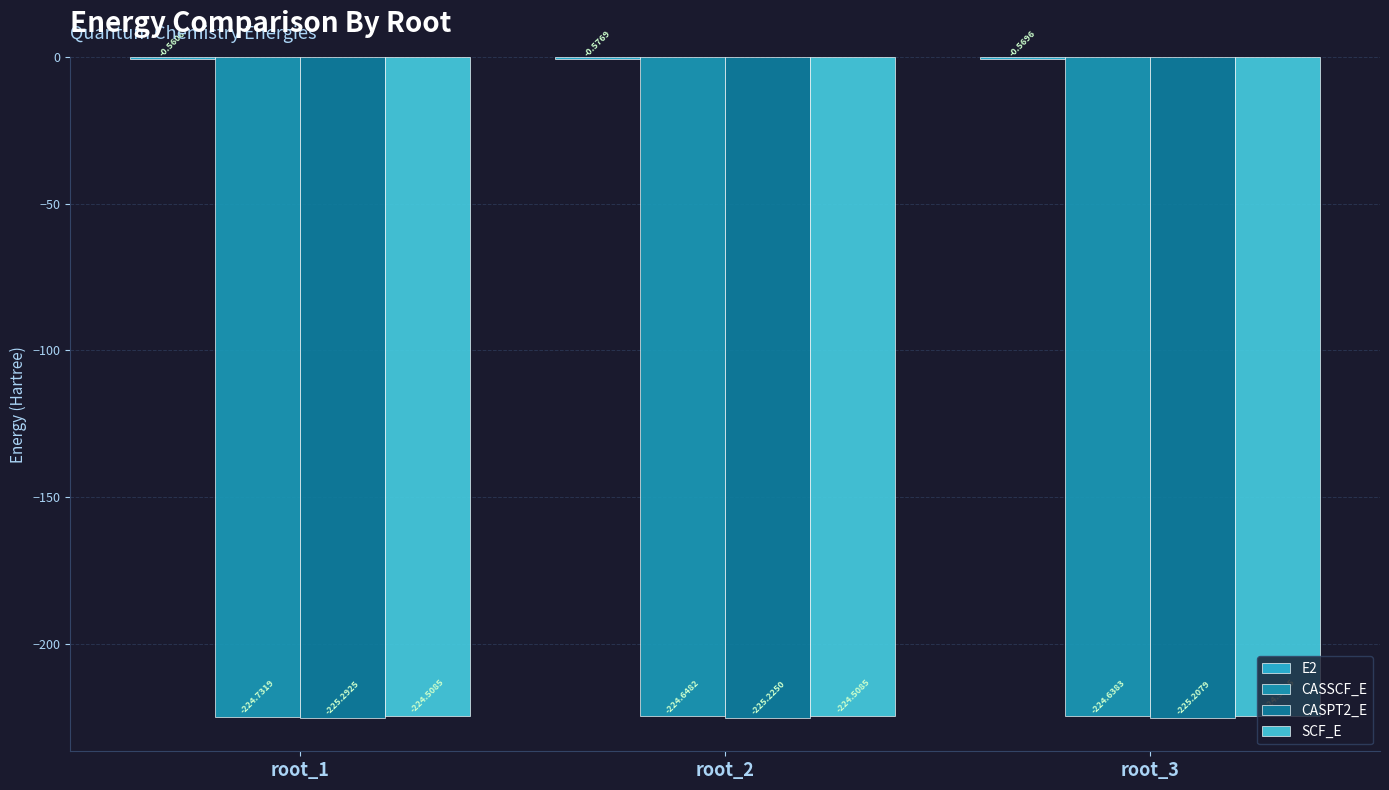

Are the bars horizontal?

No